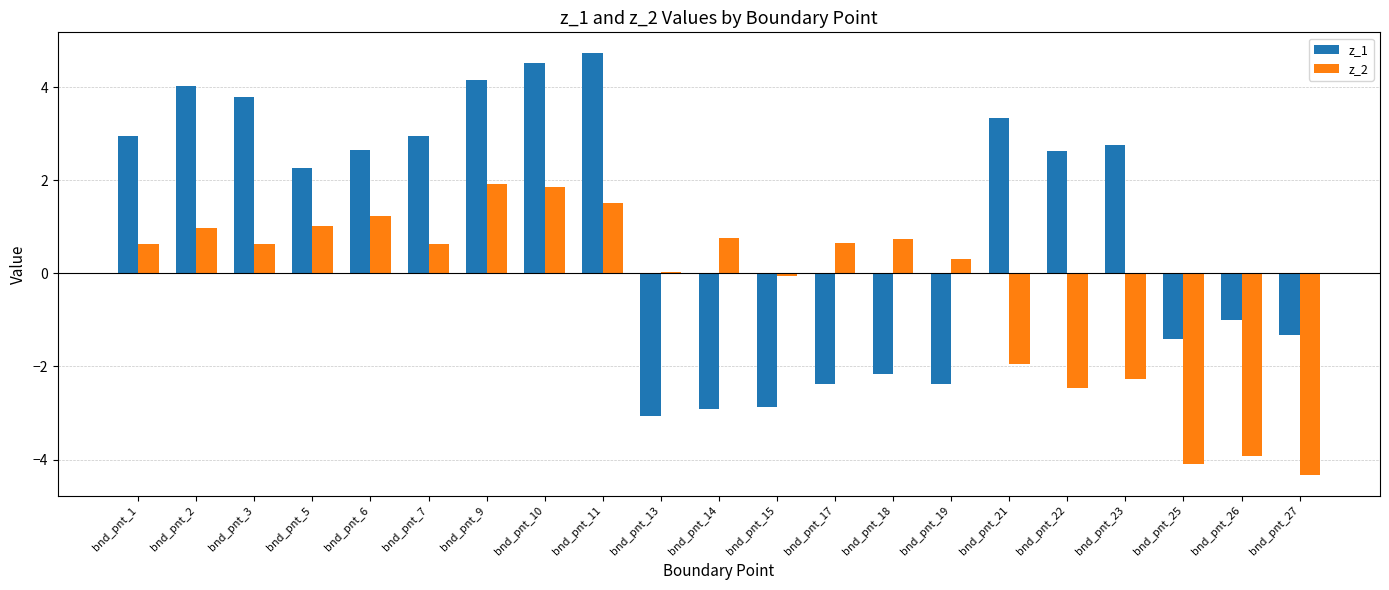

What is the value of the z_1 bar at the 17th from the left?

2.6